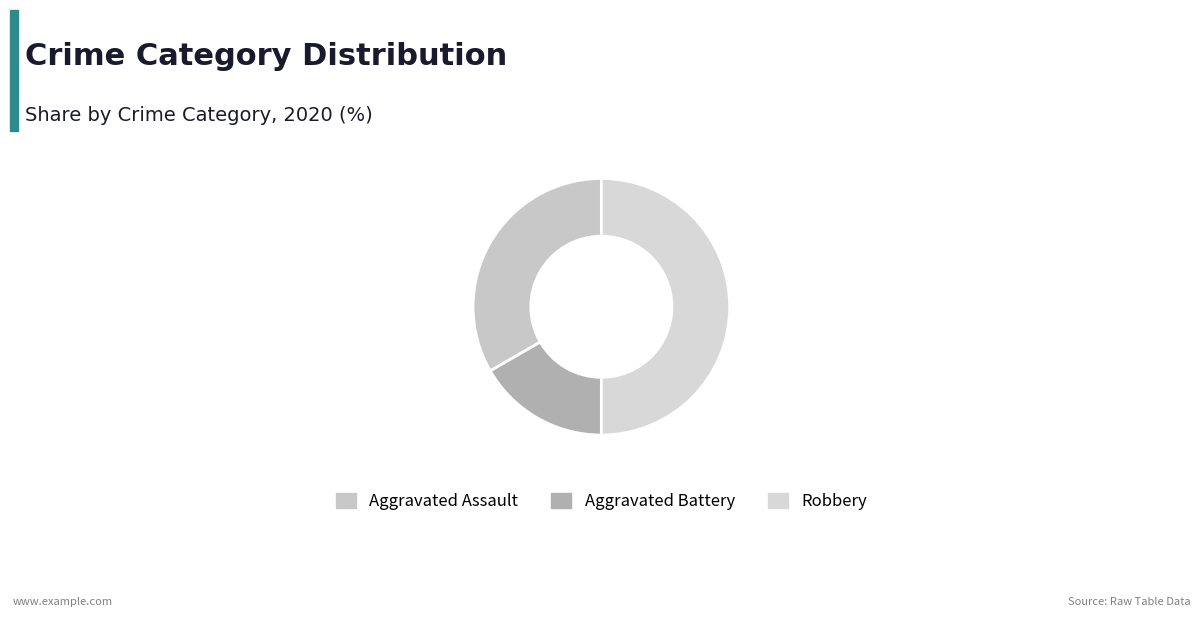

Does any single category account for the majority?

No